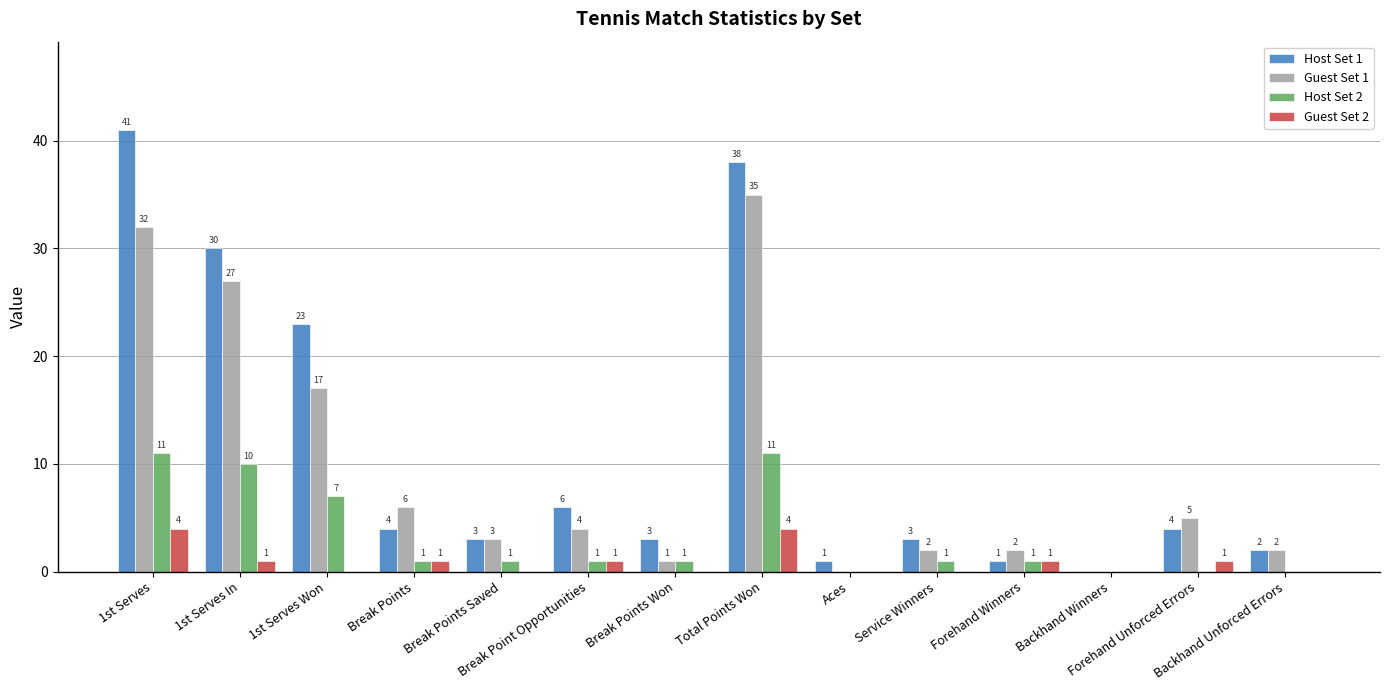

At which label does Guest Set 1 first exceed 4?

1st Serves